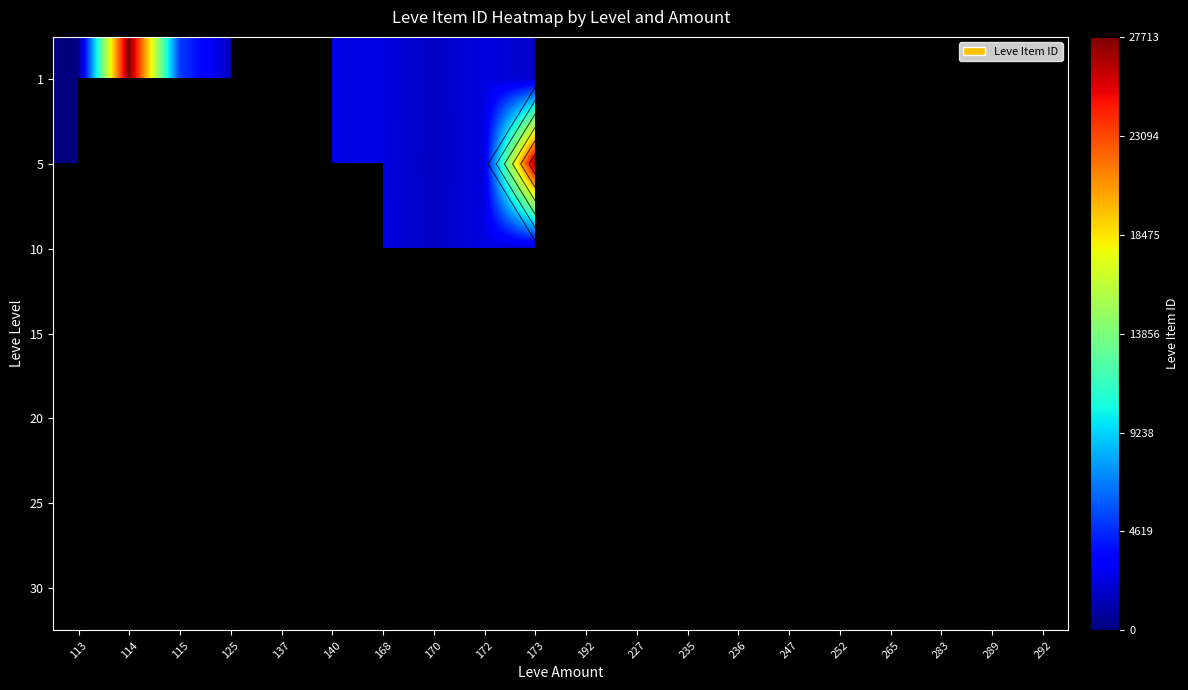

Is the value of 20 at 115 greater than the value of 5 at 236?

No